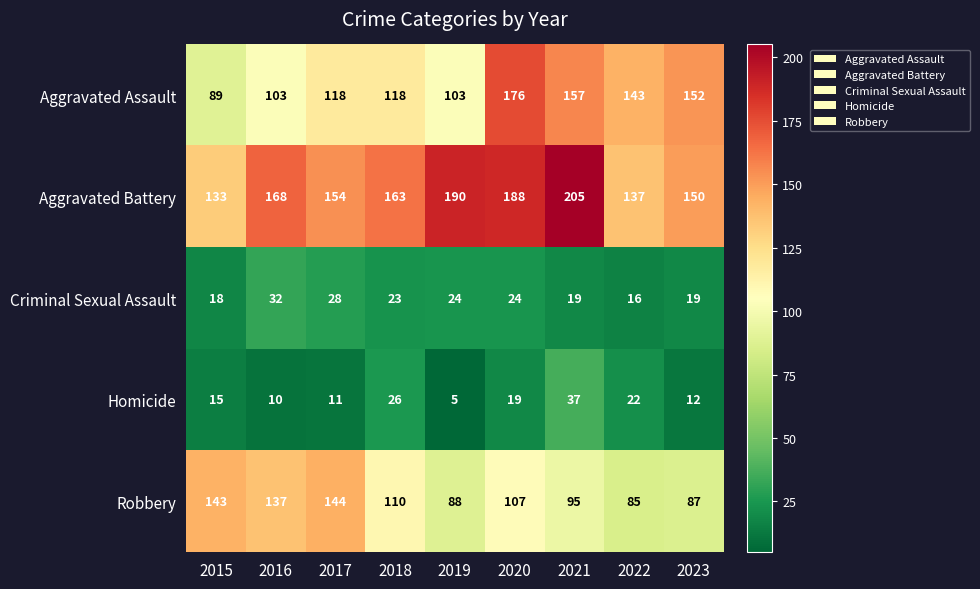

At how many categories does at least one series exceed 44?

9